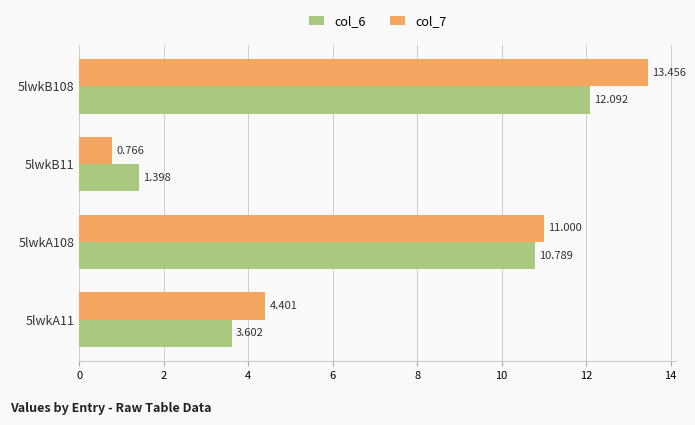

What is the difference between the maximum and second lowest values in the col_7 series?

9.1